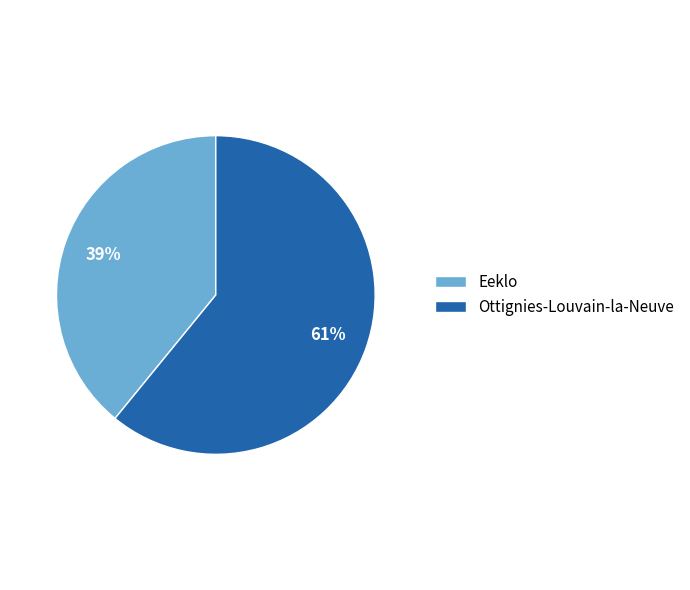

To the nearest percent, what percentage of the pie is Ottignies-Louvain-la-Neuve?

61%